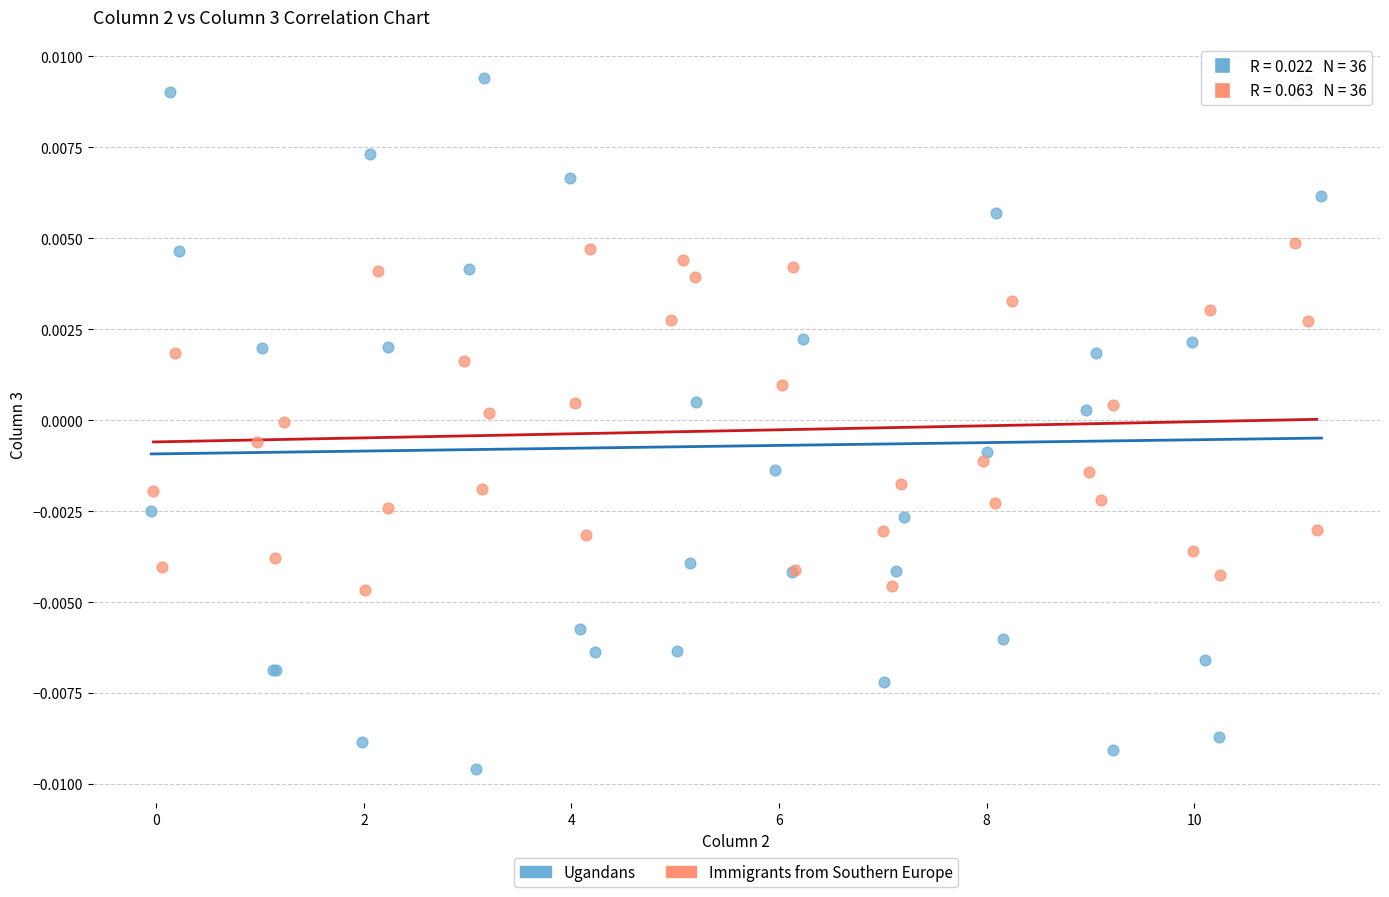

Which series contains the highest Y value?

Ugandans